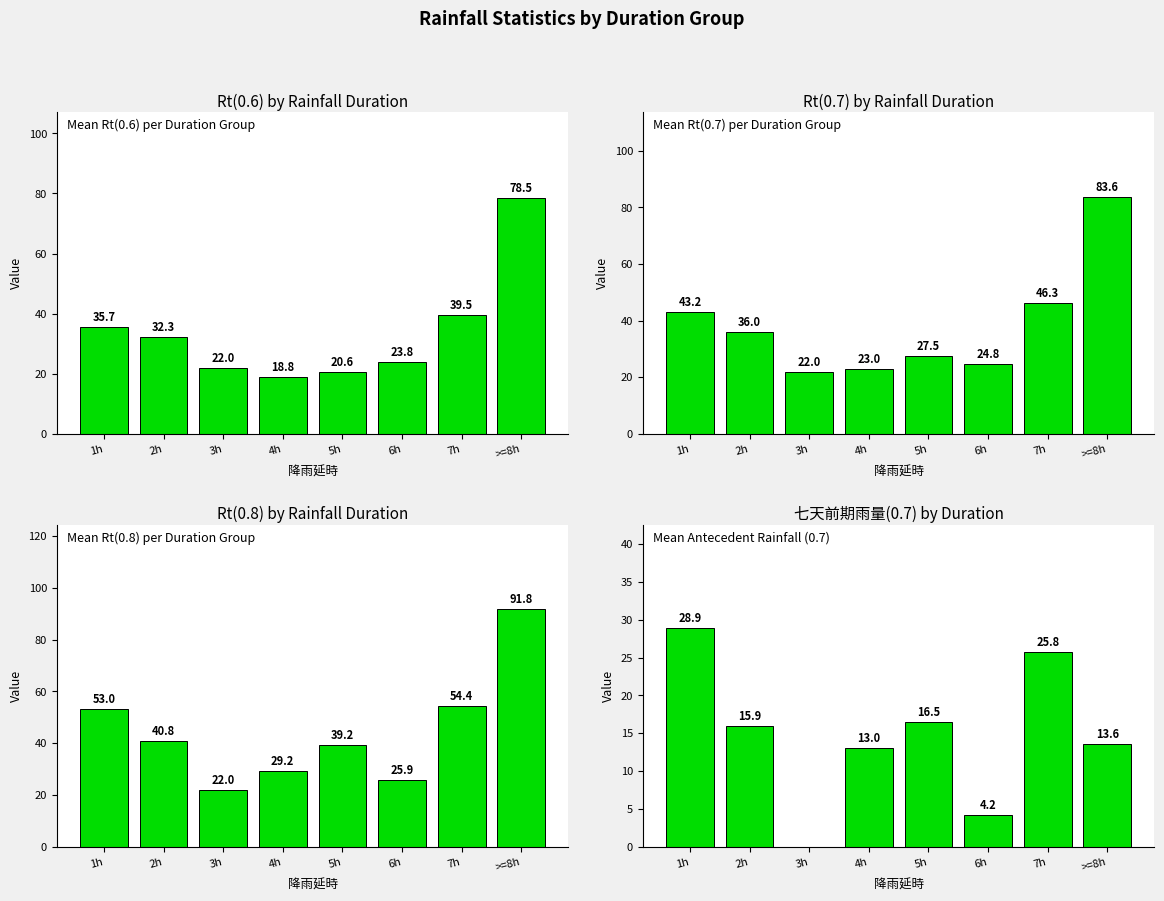

Which has a higher value, 5h or >=8h?

5h